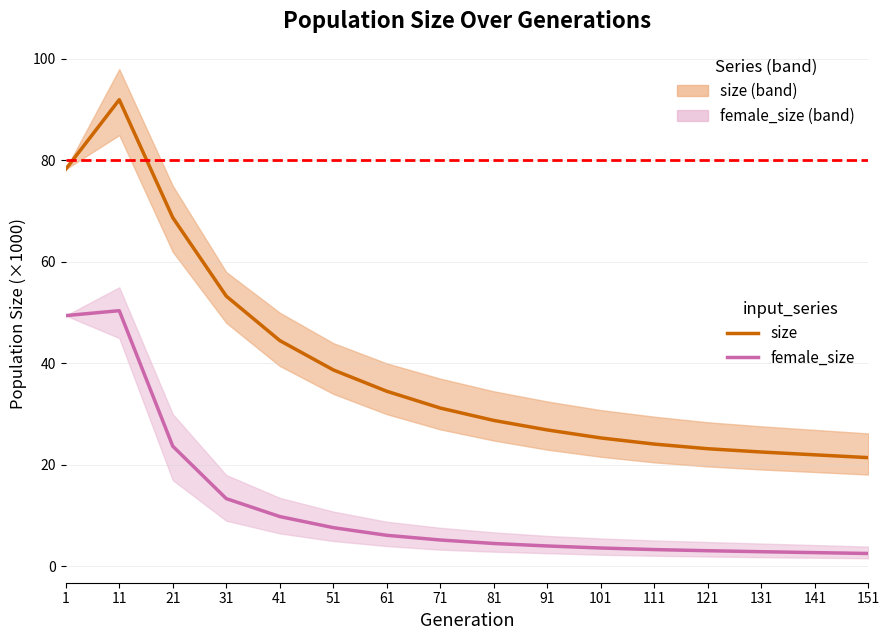

True or false: size and female_size intersect in this chart.

False